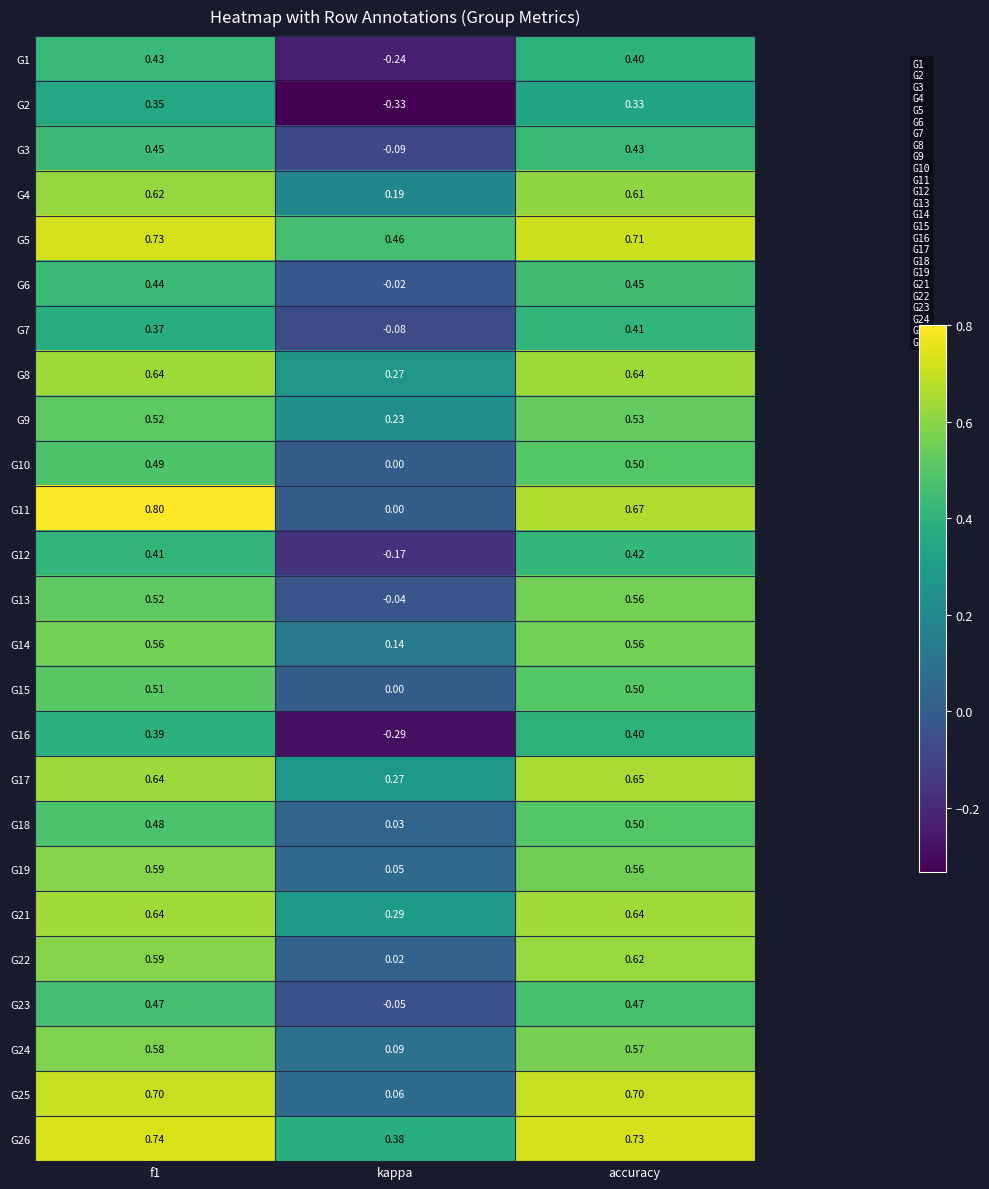

Is the value of G24 at accuracy greater than the value of G5 at f1?

No